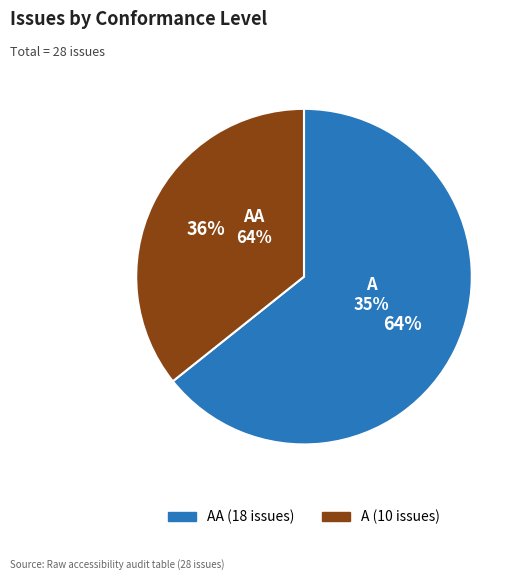

How many slices are in this pie chart?

2